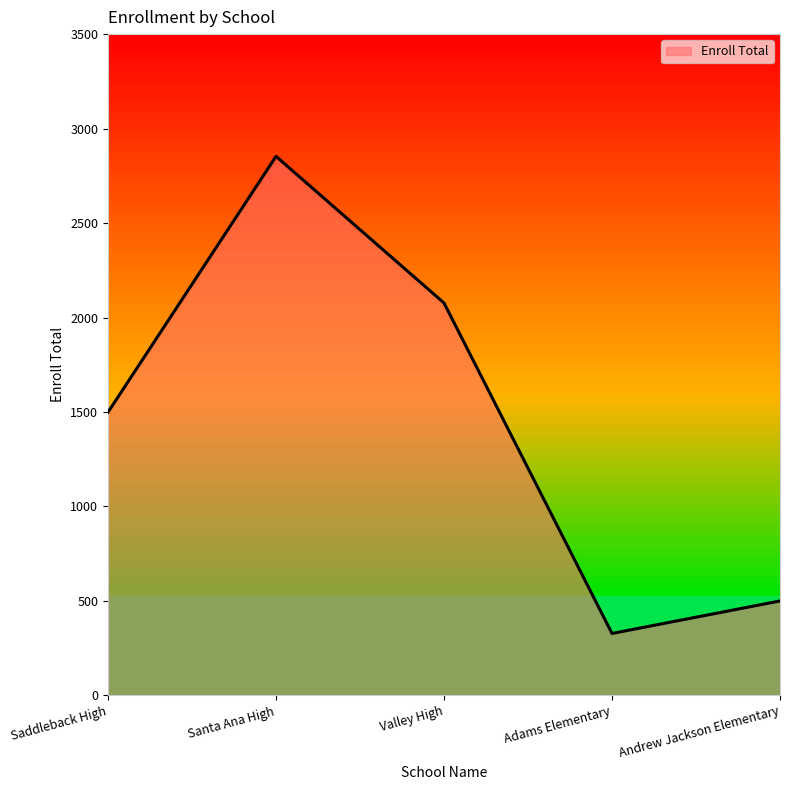

Where is the first local maximum?

Santa Ana High